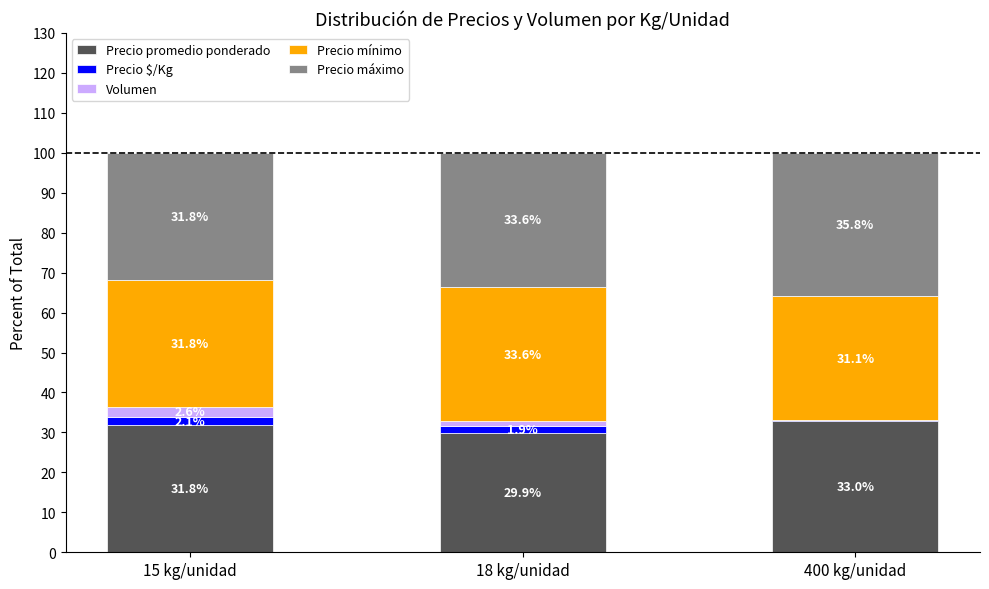

How many series are shown in this chart?

5